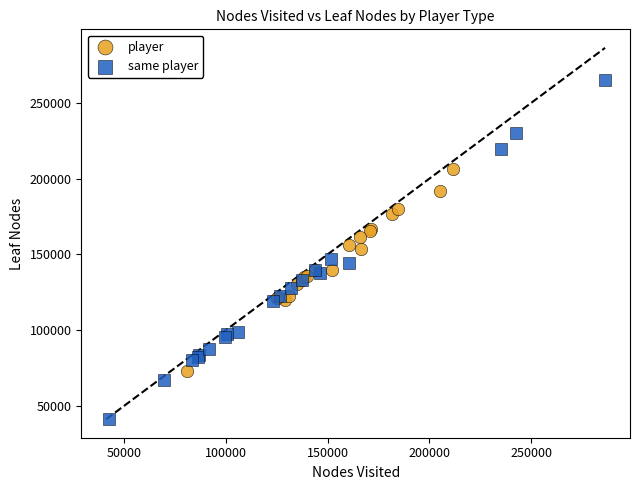

Which series has the widest spread of Y values?

same player